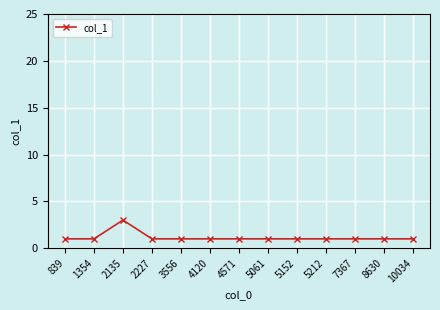

Is it true that the value at 4120 is 1?

True